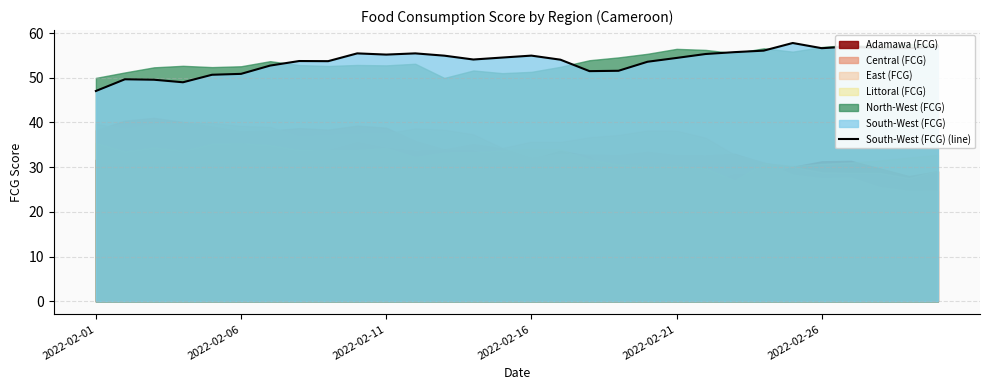

What is the value of the 3rd point from the left?

49.6